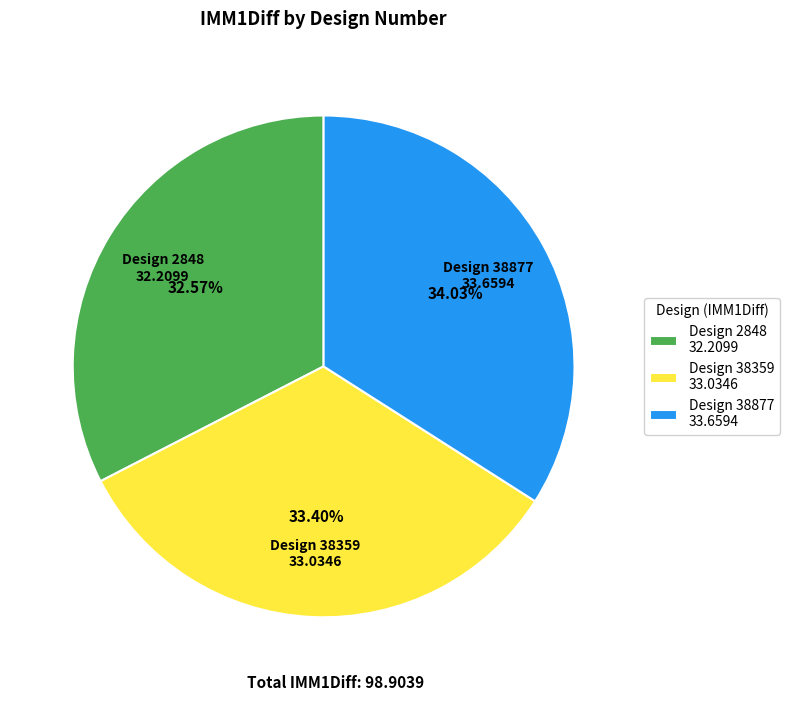

Between Design 38359 33.0346 and Design 2848 32.2099, which is larger?

Design 38359 33.0346